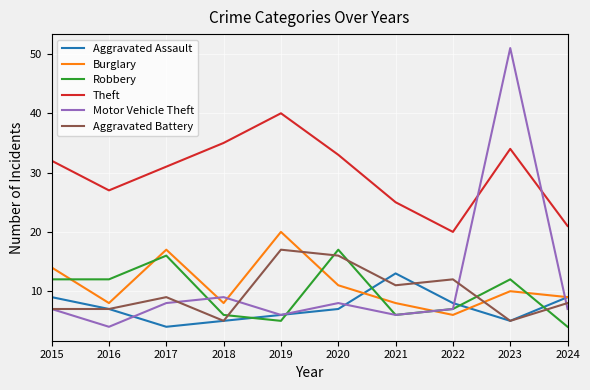

How many lines are shown in the chart?

6